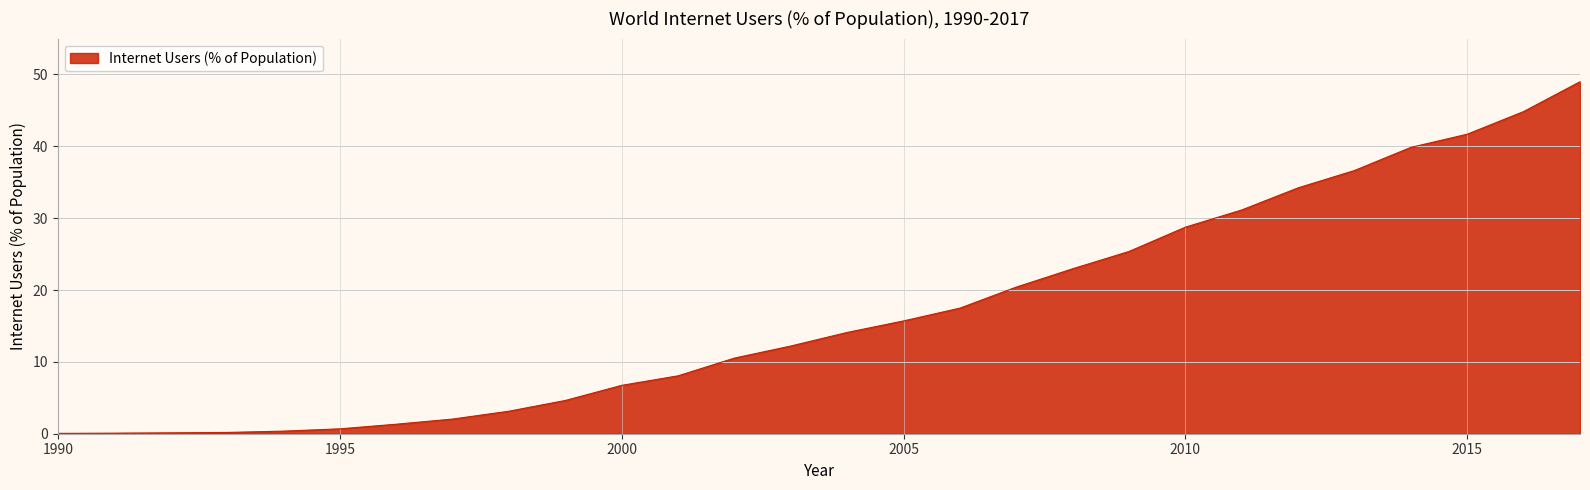

How many lines are shown in the chart?

1